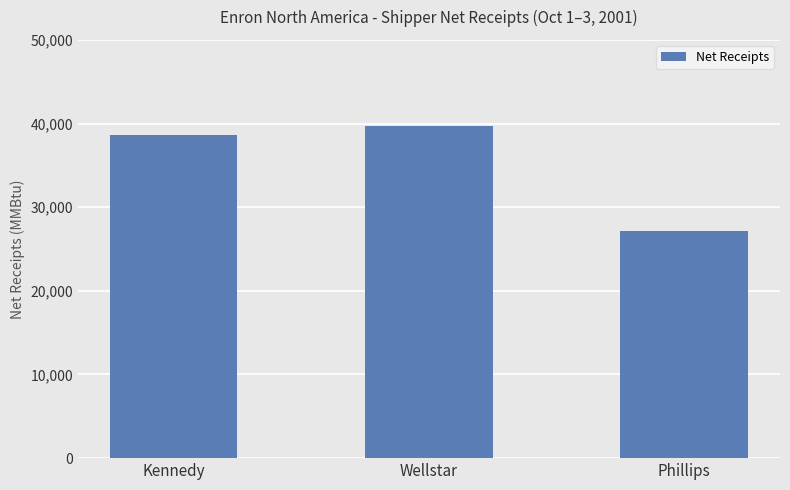

How many values are below 38652?

1